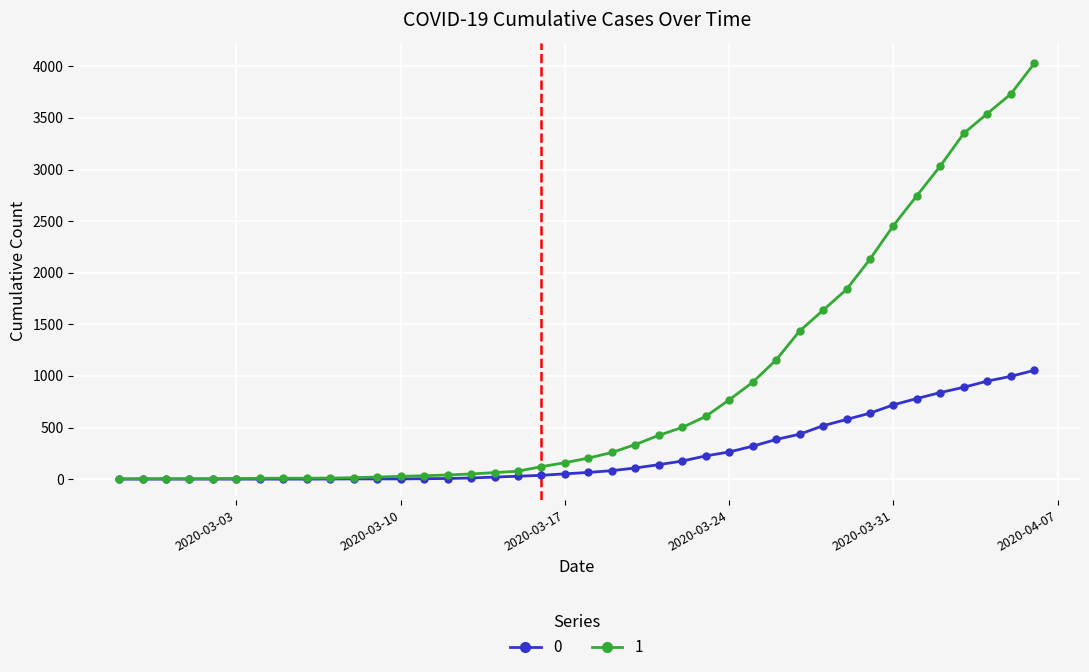

What is the greatest value displayed?

4028